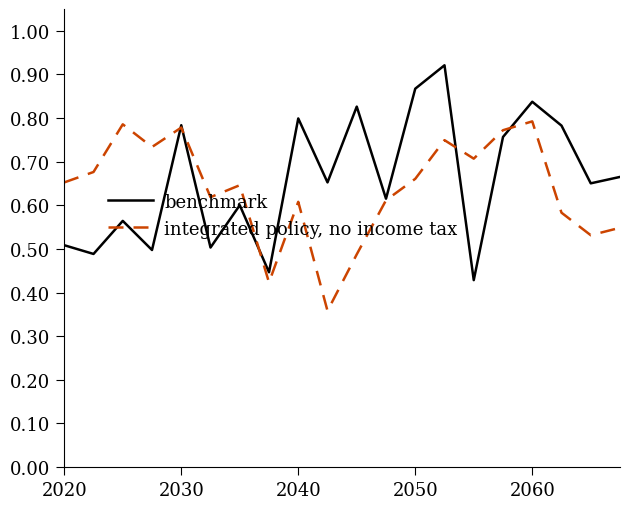

List the series in order of their peak value, highest first.

benchmark, integrated policy, no income tax